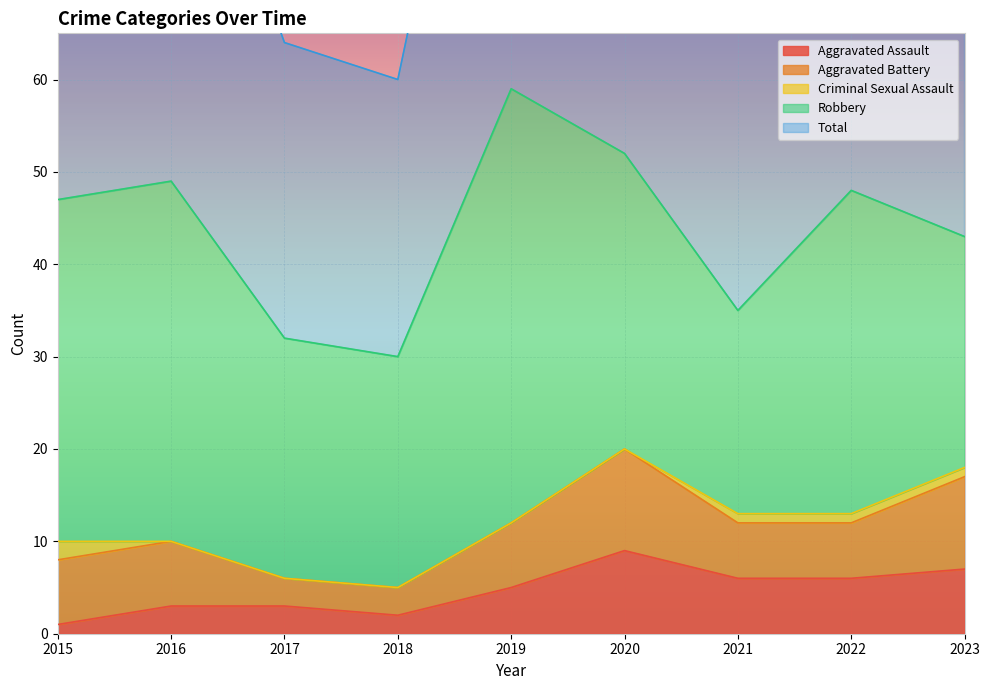

Between 2018 and 2021, which series saw the biggest shift?

Total